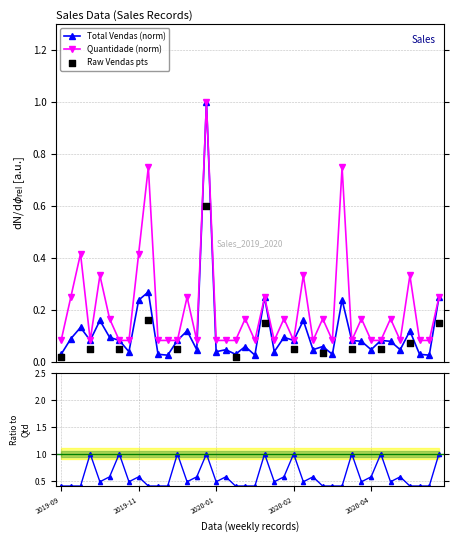

Which series has the largest total across all categories?

Quantidade